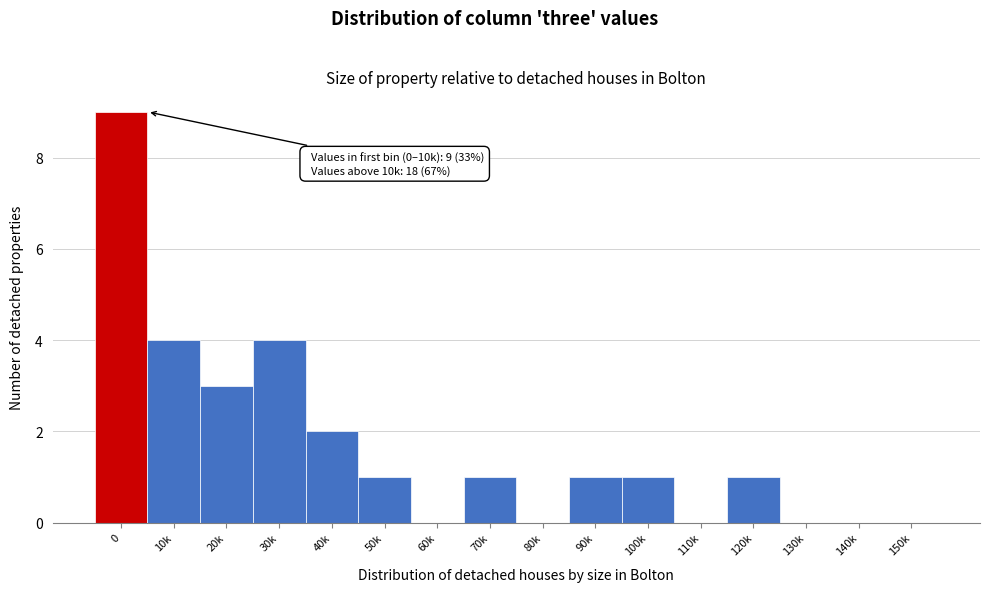

Reading right to left, extract all data points from this chart.

150k=0	140k=0	130k=0	120k=1	110k=0	100k=1	90k=1	80k=0	70k=1	60k=0	50k=1	40k=2	30k=4	20k=3	10k=4	0=9